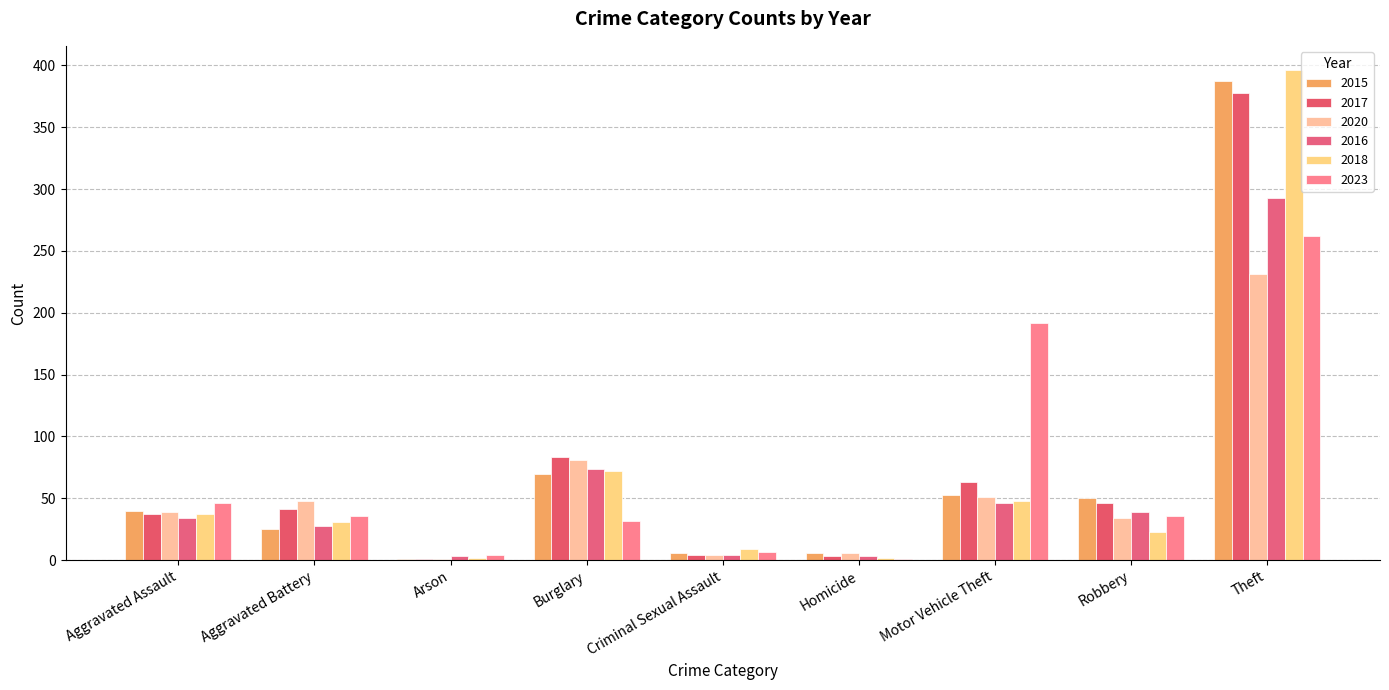

Are the bars horizontal?

No